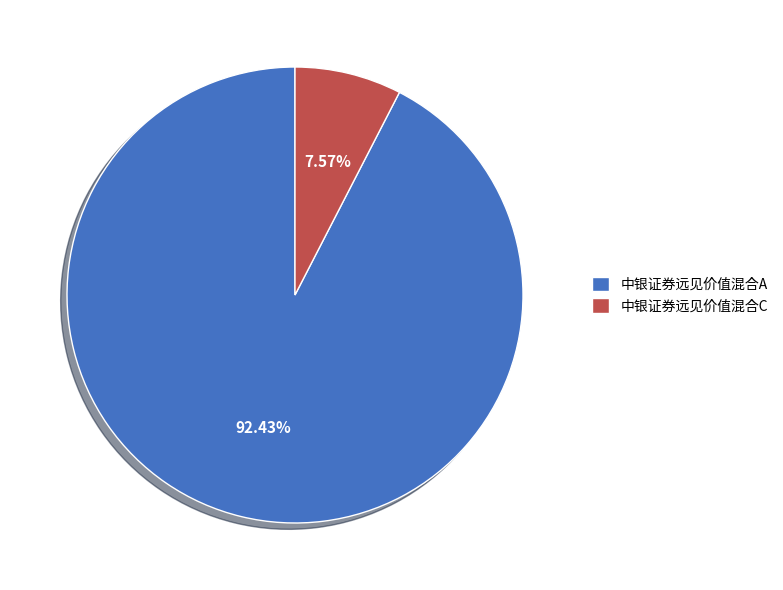

The 中银证券远见价值混合A slice represents 98% of the pie. True or false?

False